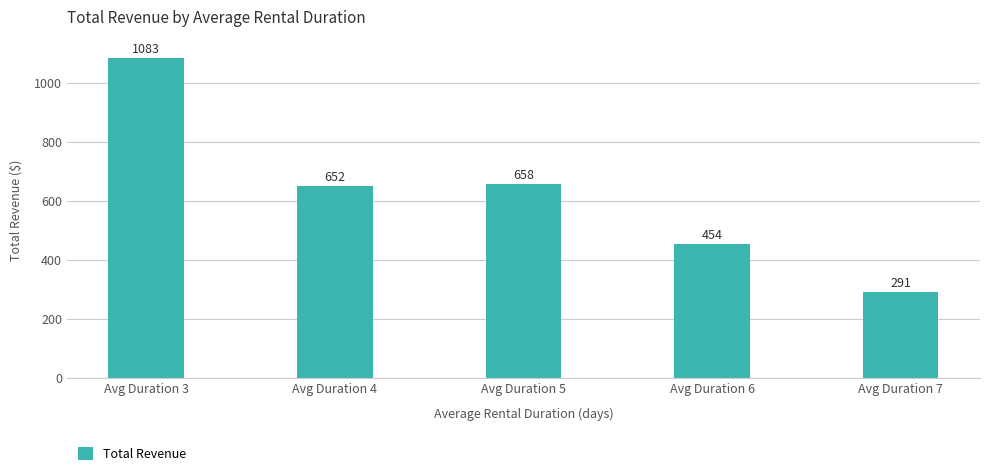

Rank the categories by value from lowest to highest.

Avg Duration 7, Avg Duration 6, Avg Duration 4, Avg Duration 5, Avg Duration 3